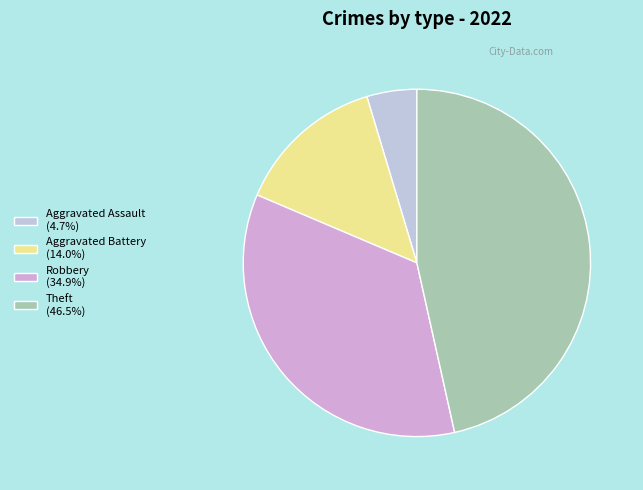

Count the number of slices in the pie.

4